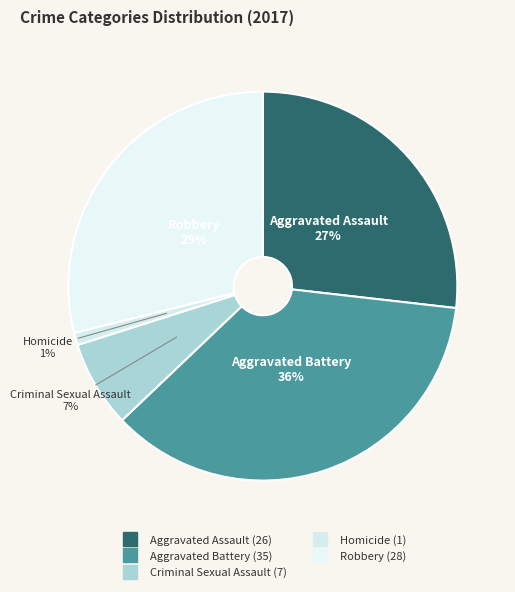

How many segments does this pie chart have?

5